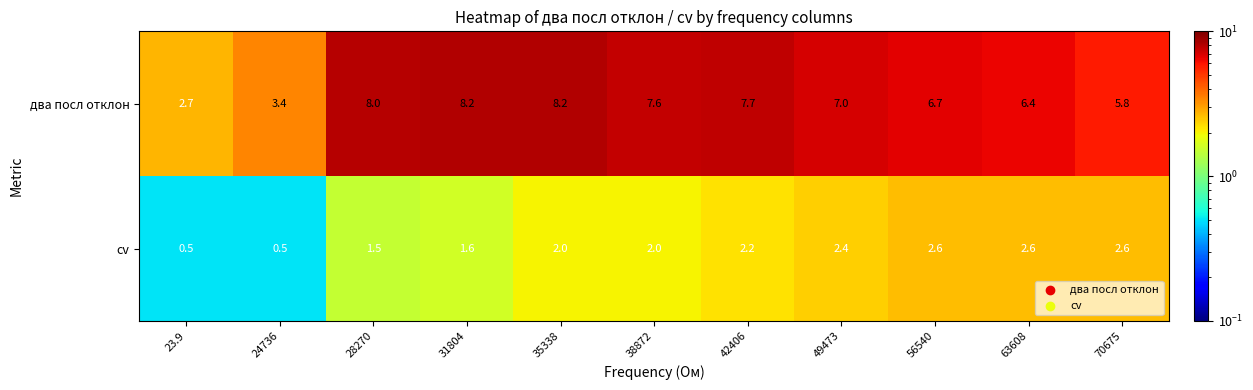

Between 28270 and 49473, which series saw the biggest shift?

два посл отклон